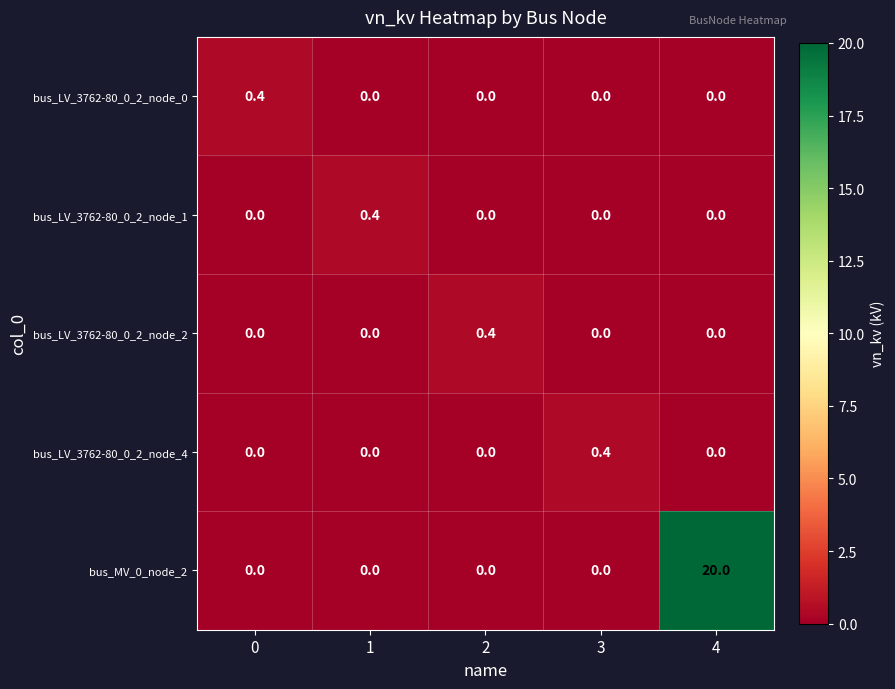

Count the bus_LV_3762-80_0_2_node_4 values in the range 0 to 1.

5